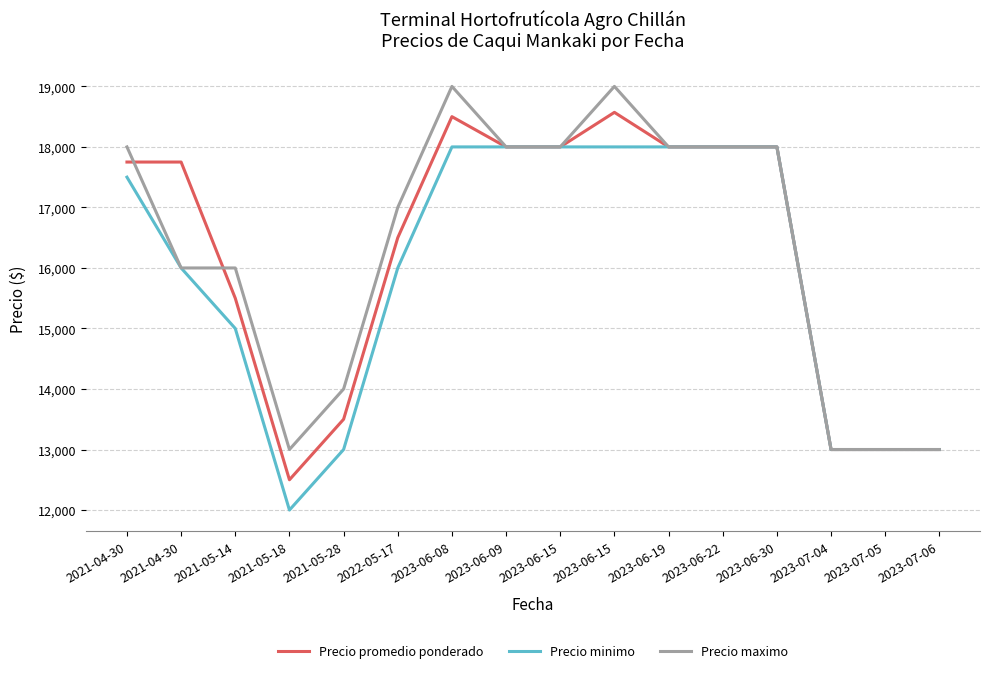

What is the label of the 13th point from the left?

2023-06-30